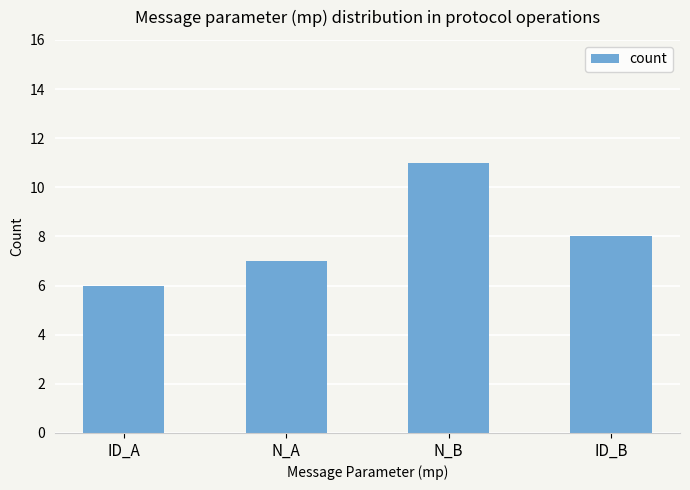

What is the minimum value shown in the chart?

6